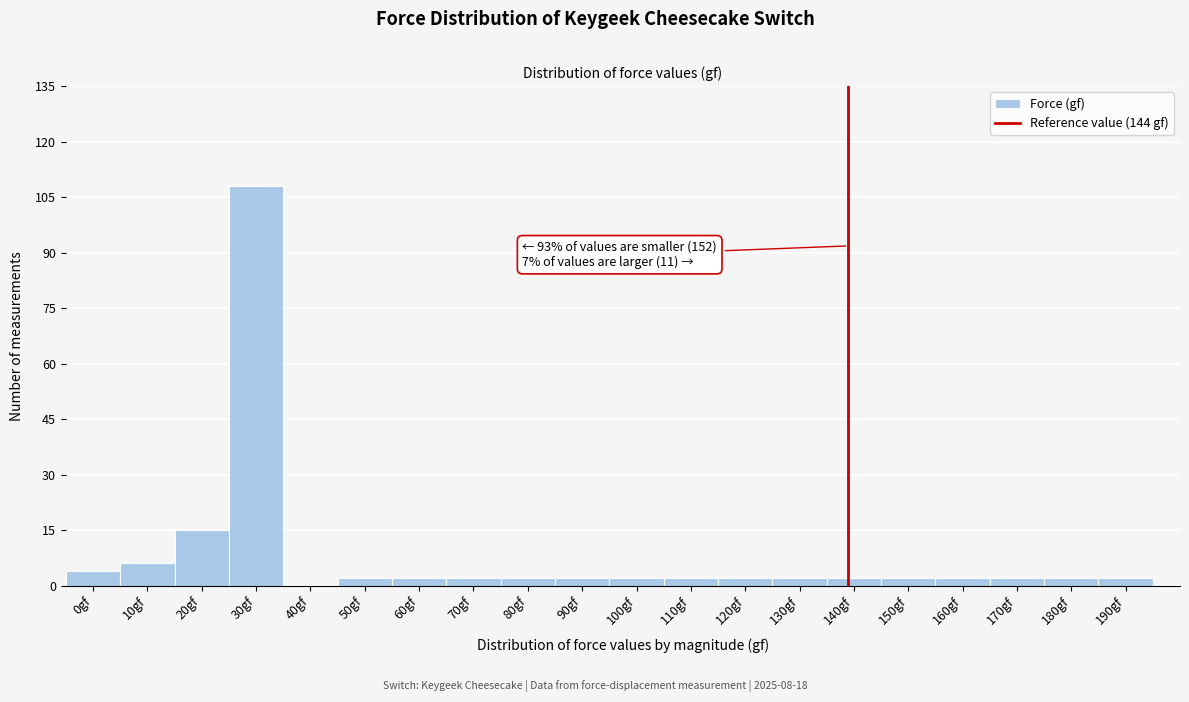

Reading left to right, extract all data points from this chart.

0gf=4	10gf=6	20gf=15	30gf=108	40gf=0	50gf=2	60gf=2	70gf=2	80gf=2	90gf=2	100gf=2	110gf=2	120gf=2	130gf=2	140gf=2	150gf=2	160gf=2	170gf=2	180gf=2	190gf=2